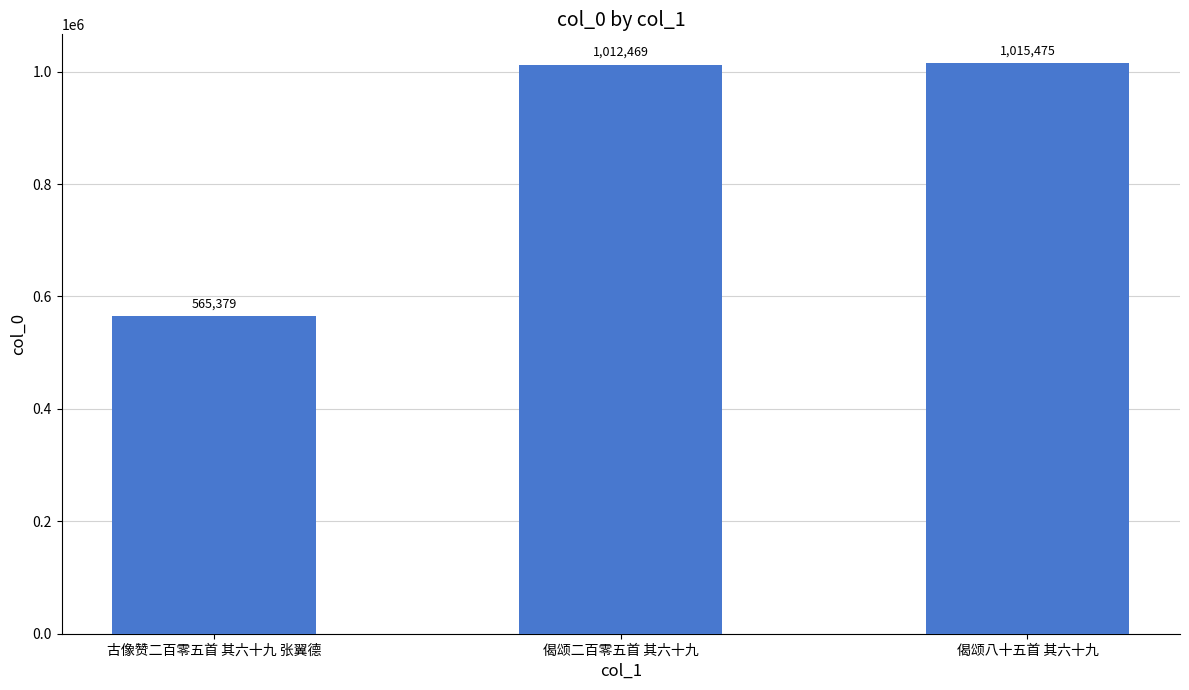

List the labels in order of value, smallest first.

古像赞二百零五首 其六十九 张翼德, 偈颂二百零五首 其六十九, 偈颂八十五首 其六十九